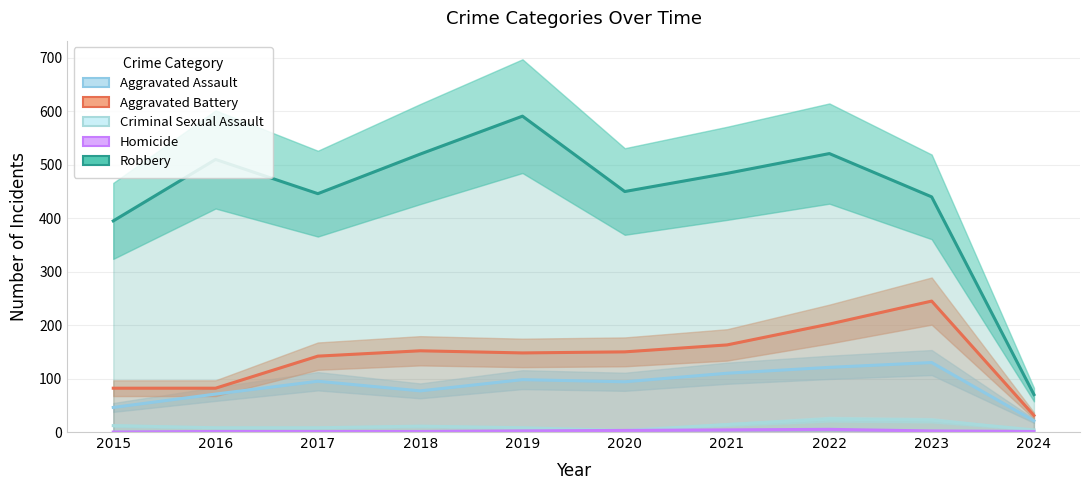

What is the difference between the highest and lowest values at 2020?

447